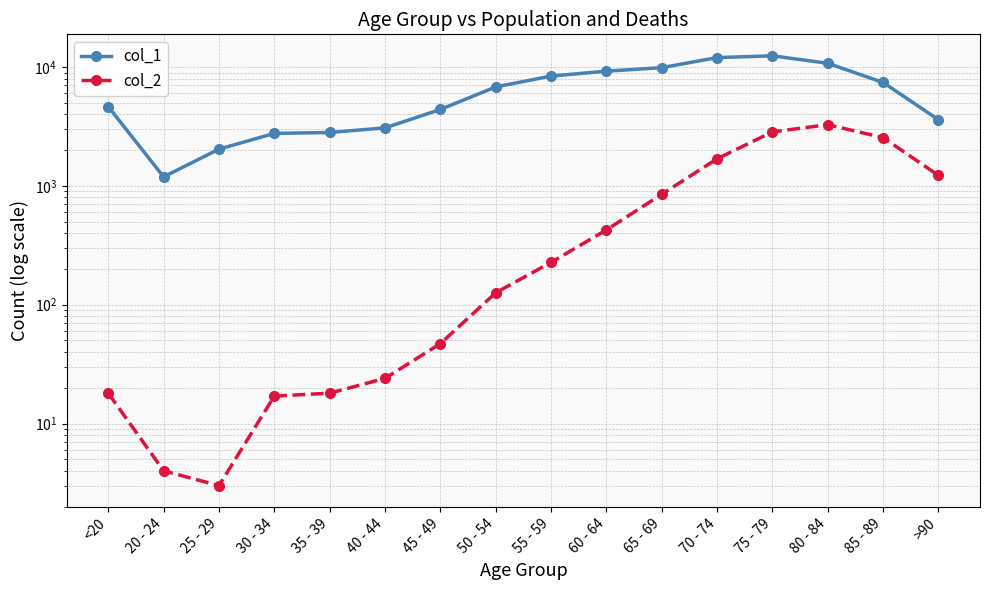

Where is col_1 nearest to the value 6812?

50 - 54